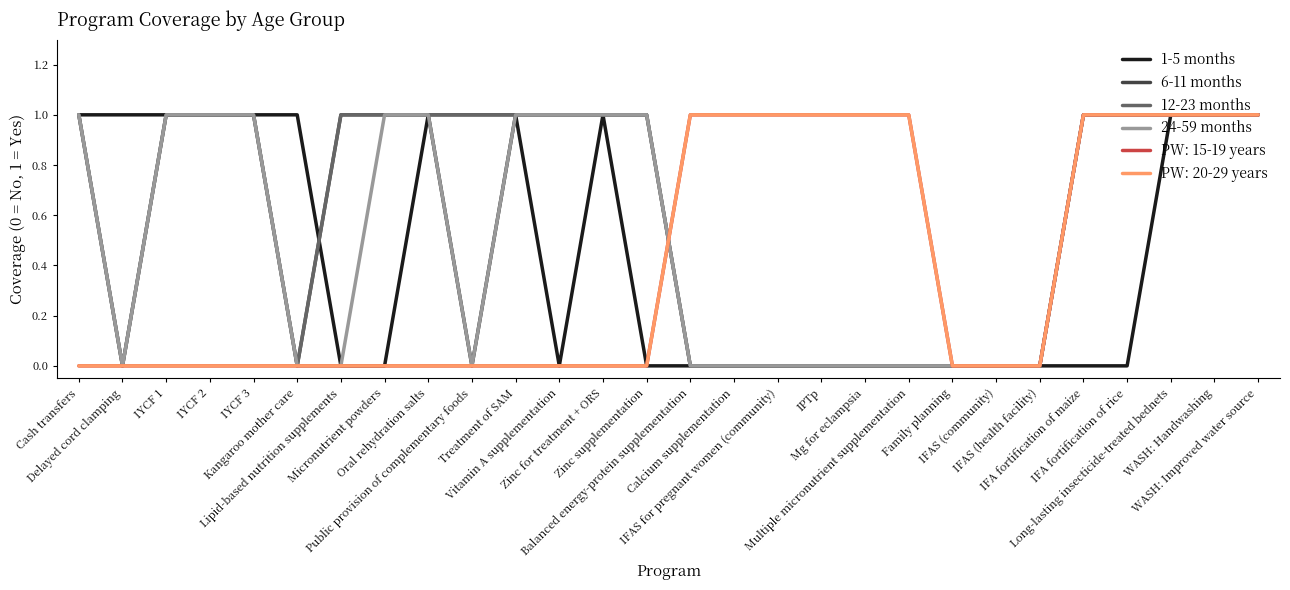

List the labels in order of 1-5 months value, smallest first.

Lipid-based nutrition supplements, Micronutrient powders, Public provision of complementary foods, Vitamin A supplementation, Zinc supplementation, Balanced energy-protein supplementation, Calcium supplementation, IFAS for pregnant women (community), IPTp, Mg for eclampsia, Multiple micronutrient supplementation, Family planning, IFAS (community), IFAS (health facility), IFA fortification of maize, IFA fortification of rice, Cash transfers, Delayed cord clamping, IYCF 1, IYCF 2, IYCF 3, Kangaroo mother care, Oral rehydration salts, Treatment of SAM, Zinc for treatment + ORS, Long-lasting insecticide-treated bednets, WASH: Handwashing, WASH: Improved water source